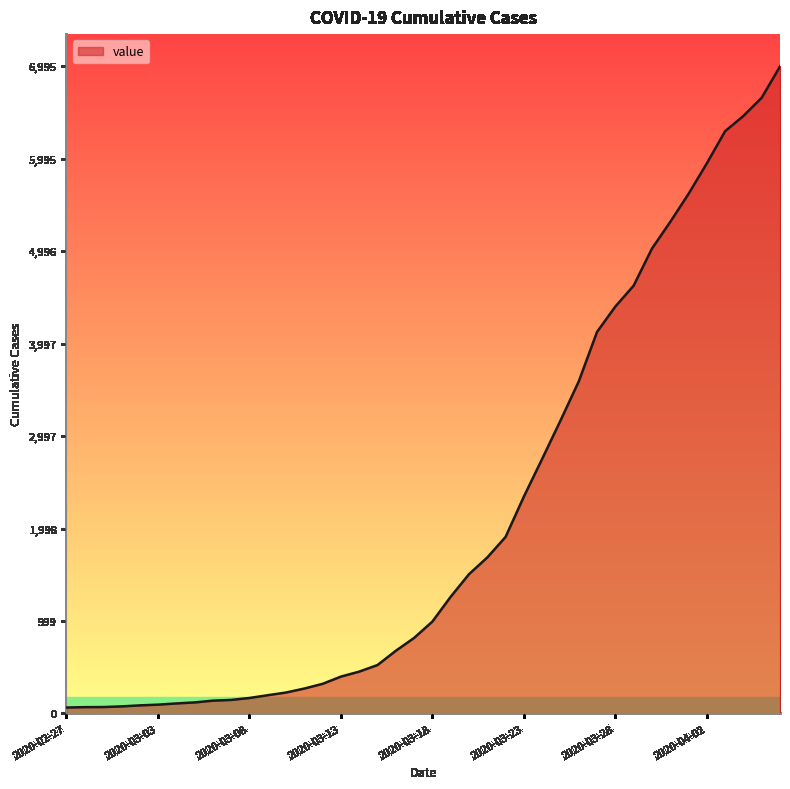

What is the maximum value shown in the chart?

6995